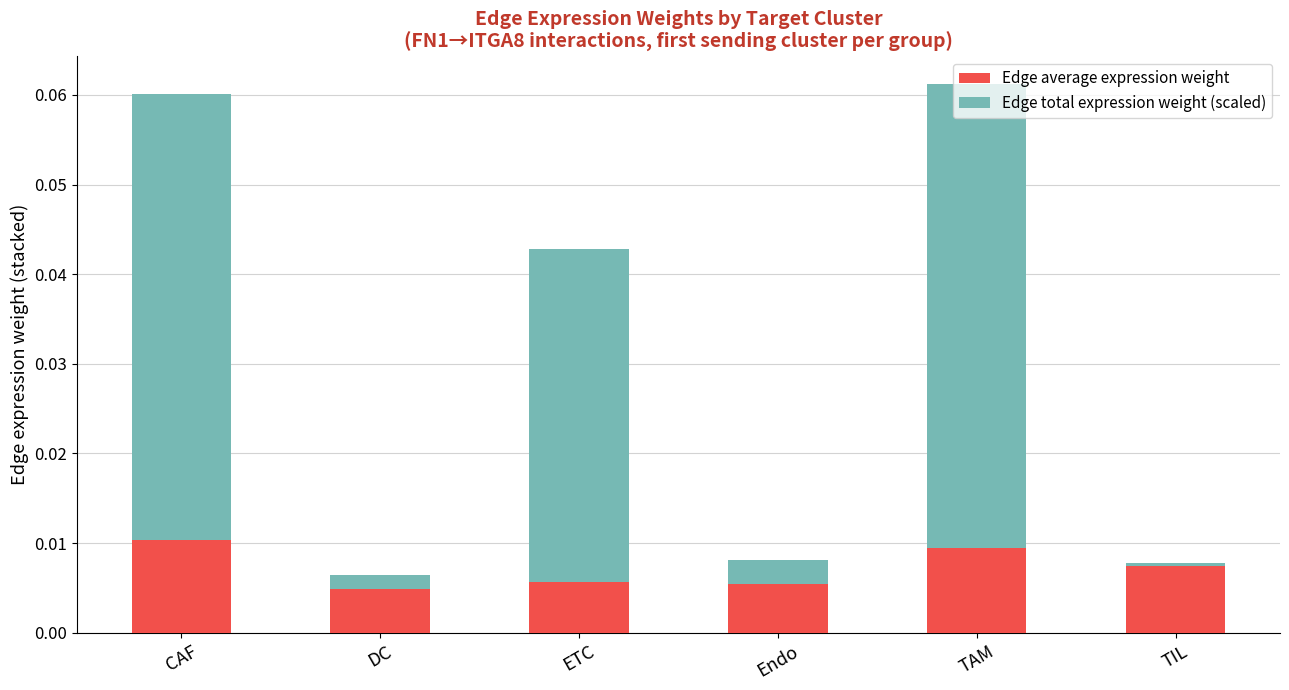

The value of Edge average expression weight at TAM is 0.0. True or false?

True